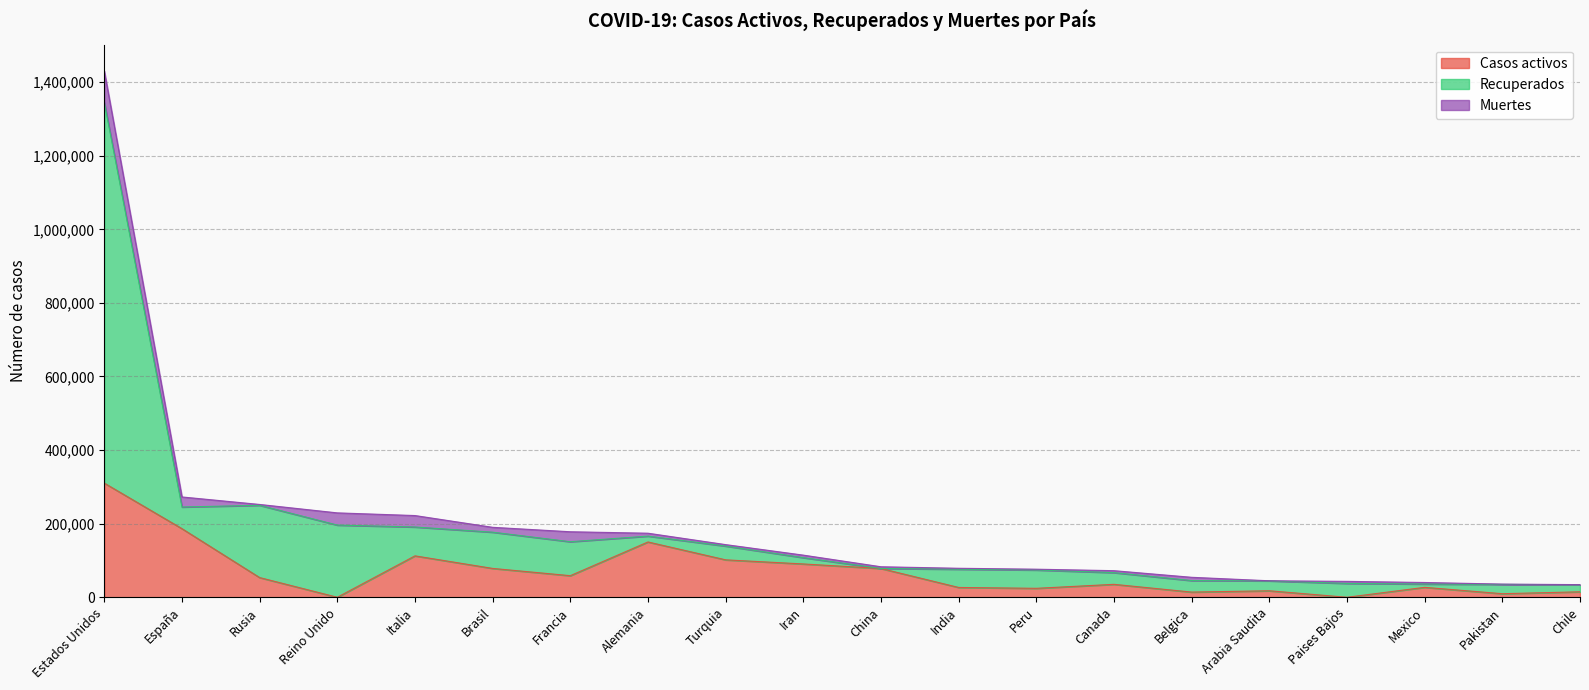

Which series has the largest total across all categories?

Recuperados